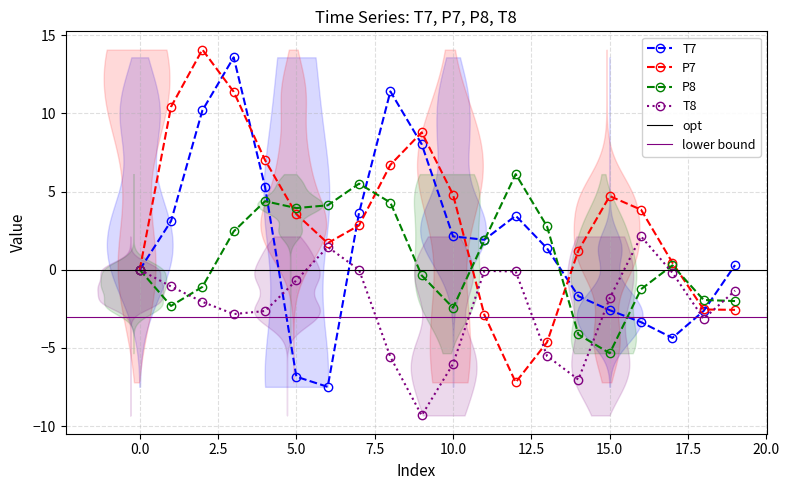

The value of T8 at 6 is 2.6. True or false?

False